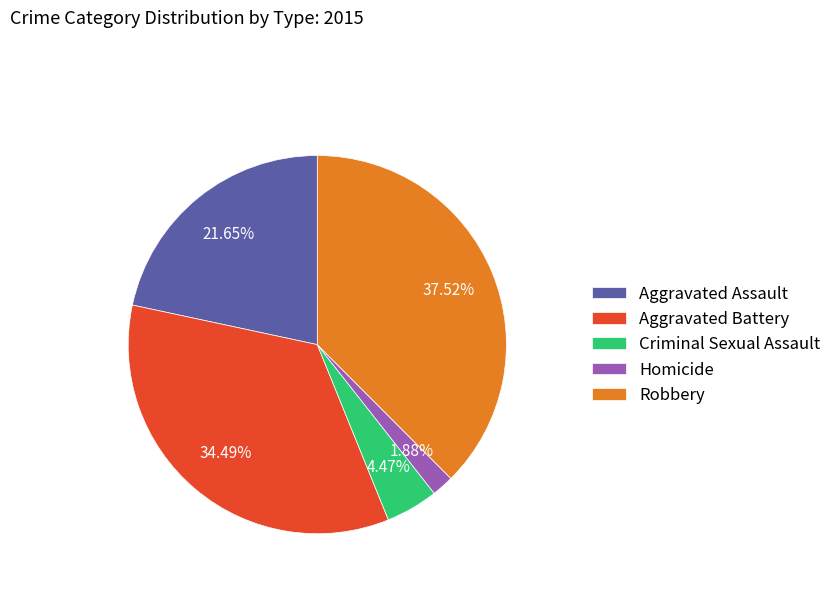

The Criminal Sexual Assault slice represents 4% of the pie. True or false?

True